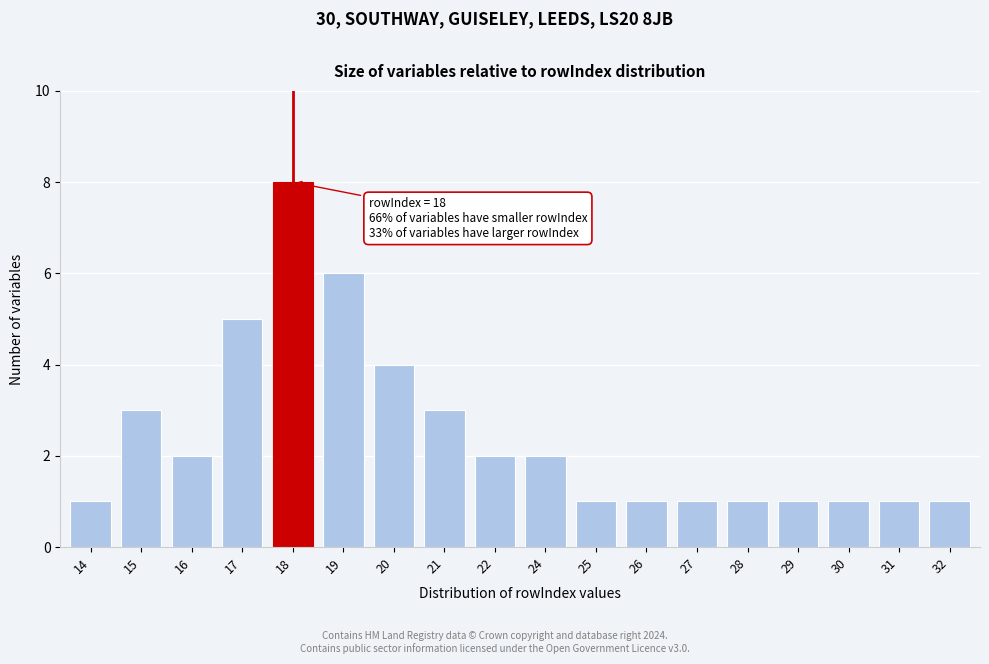

Reading right to left, transcribe all the data shown in this chart.

1	1	1	1	1	1	1	1	2	2	3	4	6	8	5	2	3	1